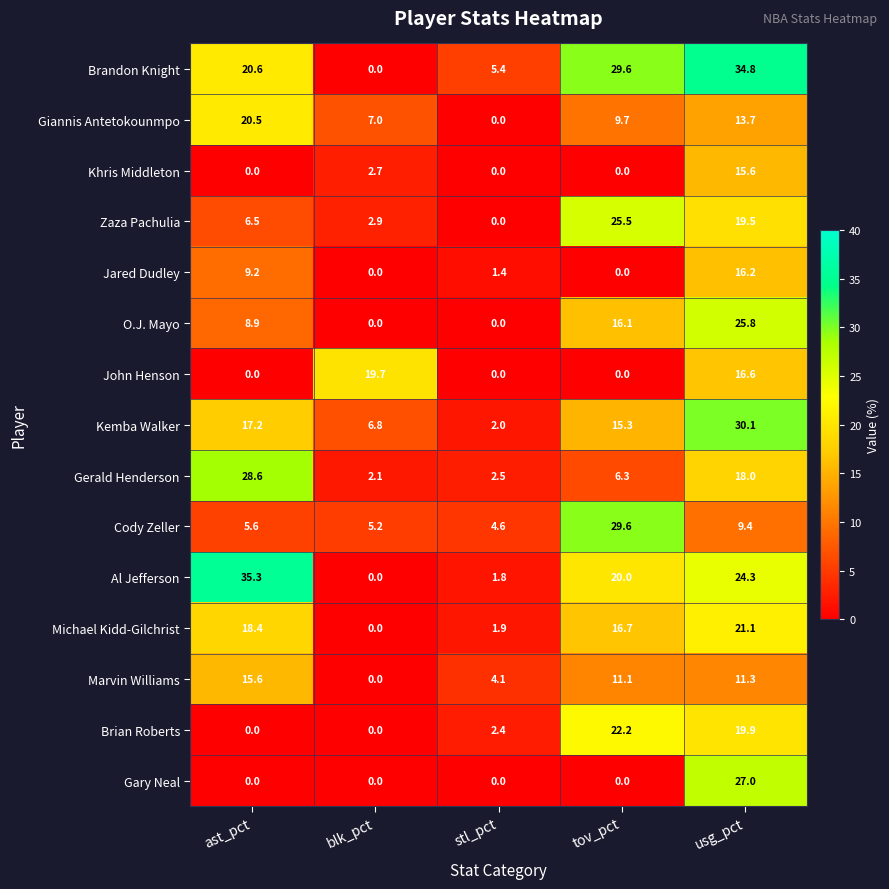

Which series has the largest range (max minus min)?

Al Jefferson